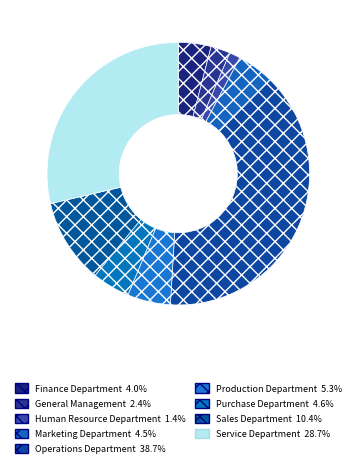

Is there a majority slice in this chart?

No